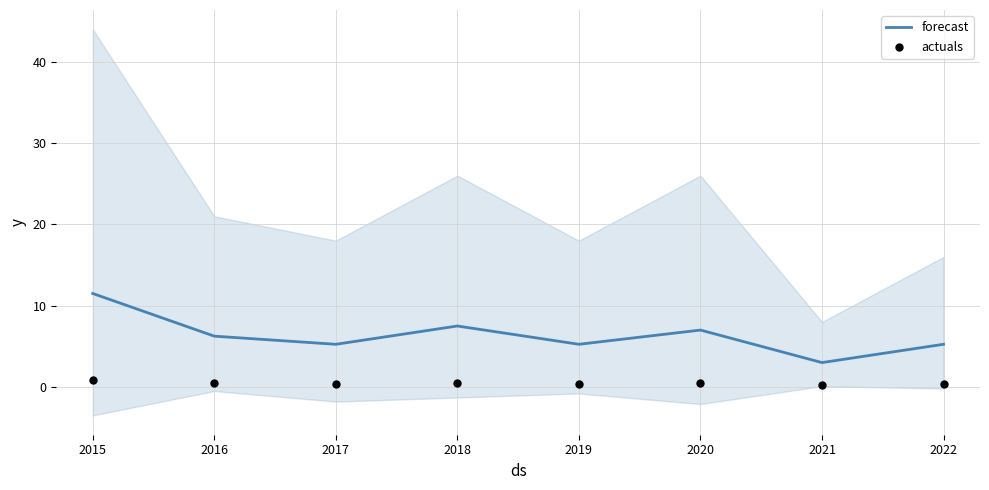

What are all the series names shown in the legend?

forecast, actuals